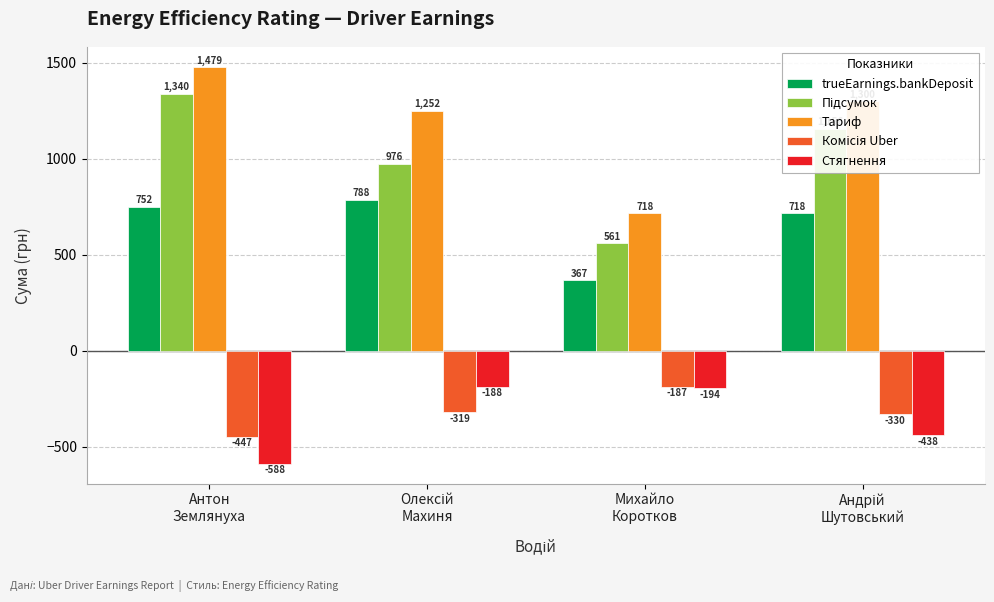

At how many categories does at least one series exceed 117?

4